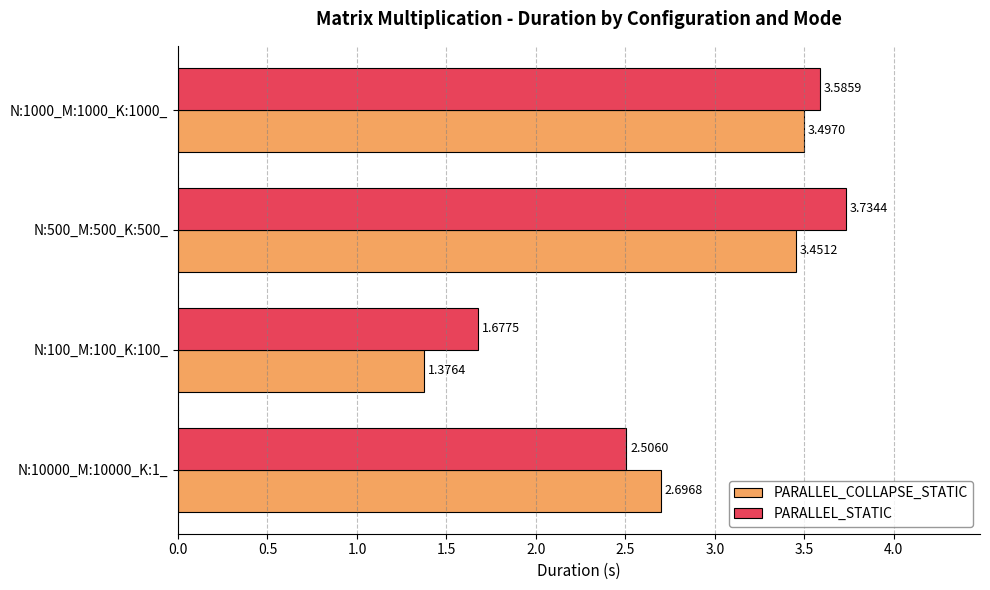

At which category is the sum across all series the highest?

N:500_M:500_K:500_